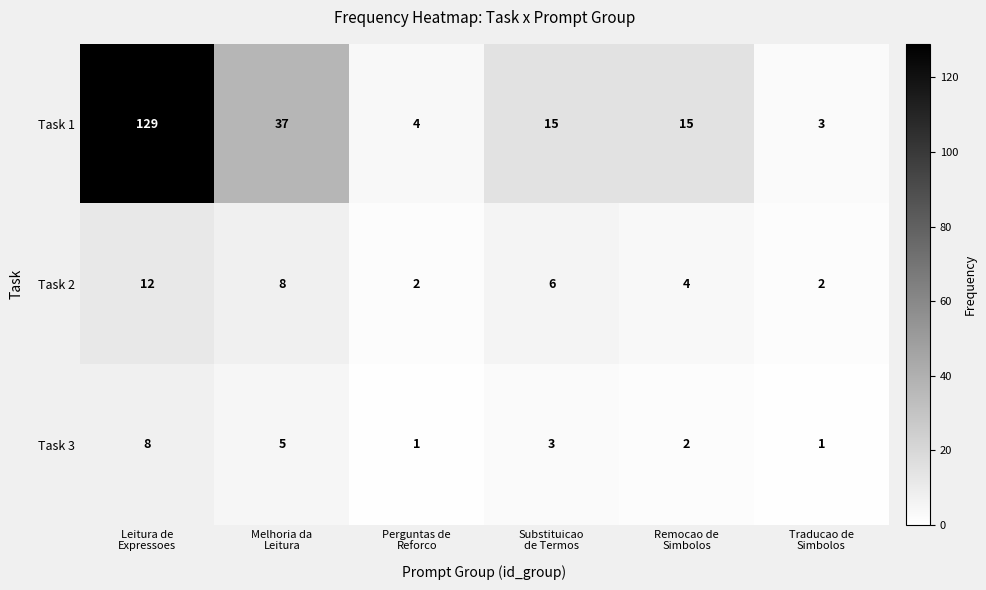

Which series has the largest range (max minus min)?

Task 1